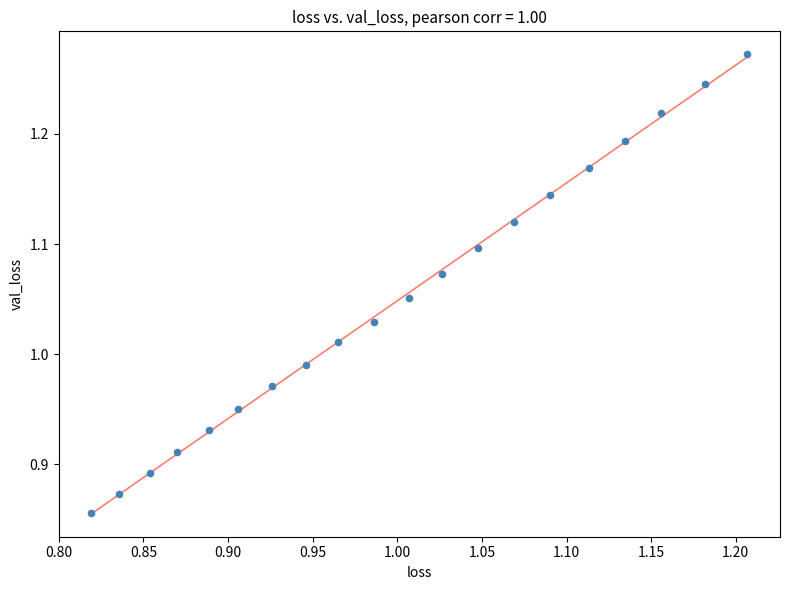

What is the range of Y values (max minus min)?

0.4